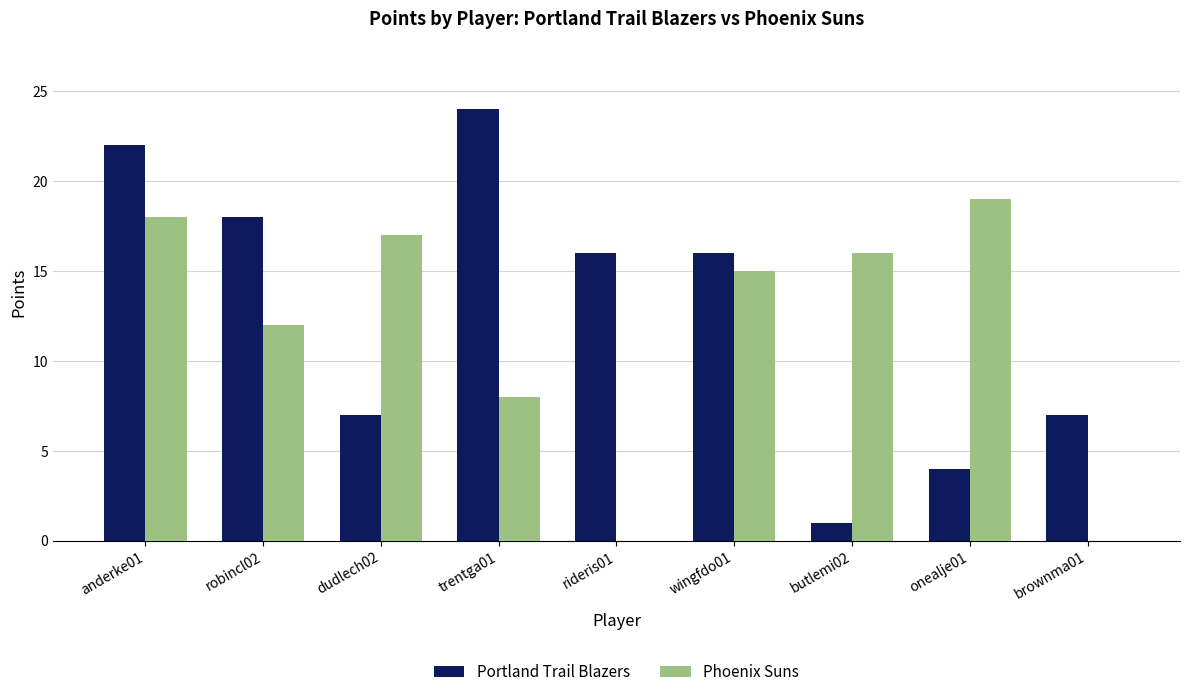

Count the number of data series in this chart.

2